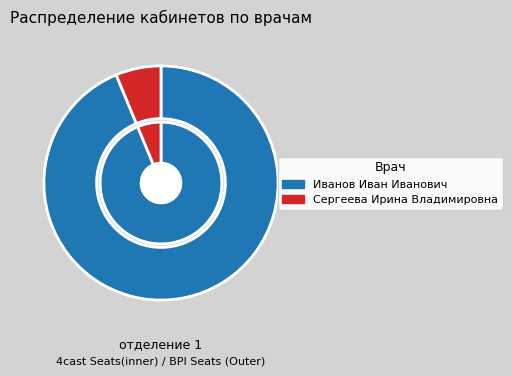

How much of the chart is everything except Иванов Иван Иванович?

6.2%